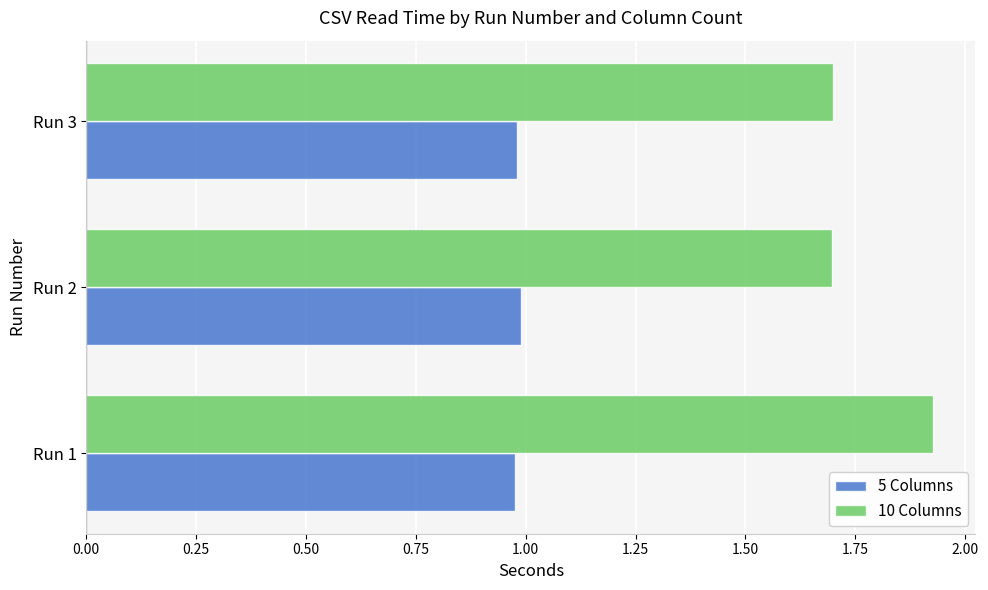

Which series has the widest spread of values?

10 Columns